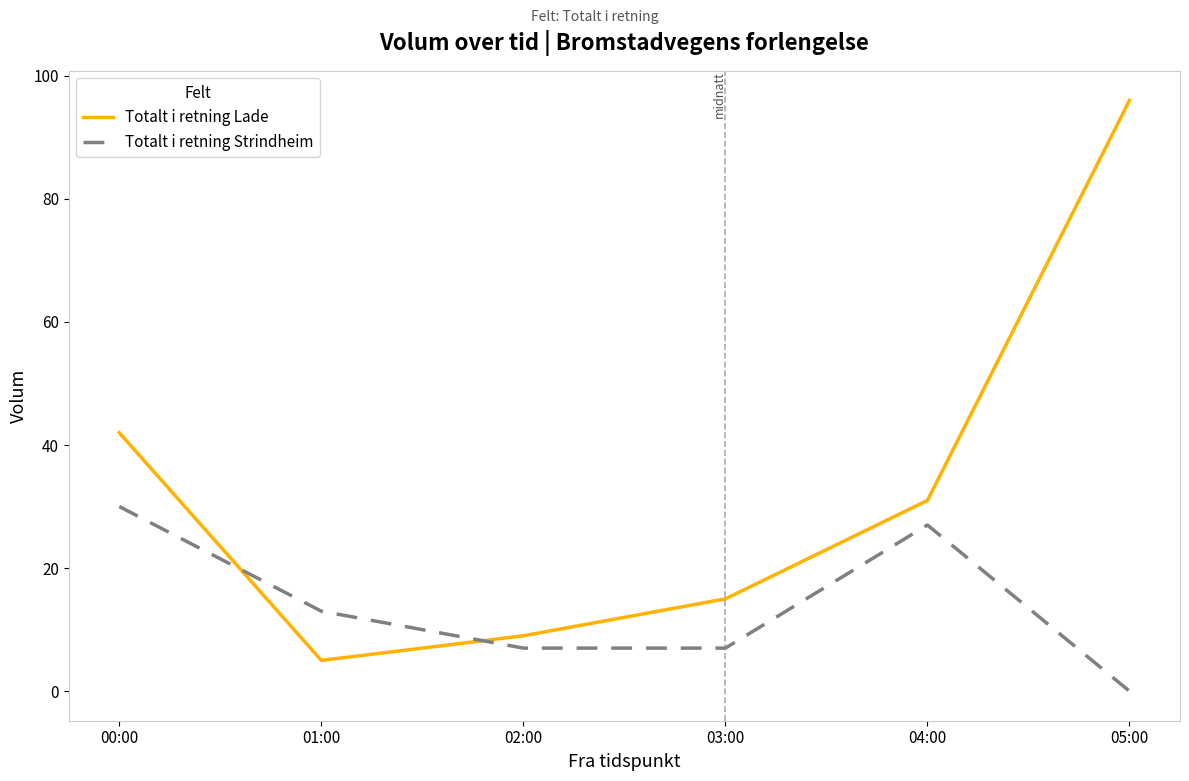

Count the Totalt i retning Strindheim values in the range 7 to 27.

4